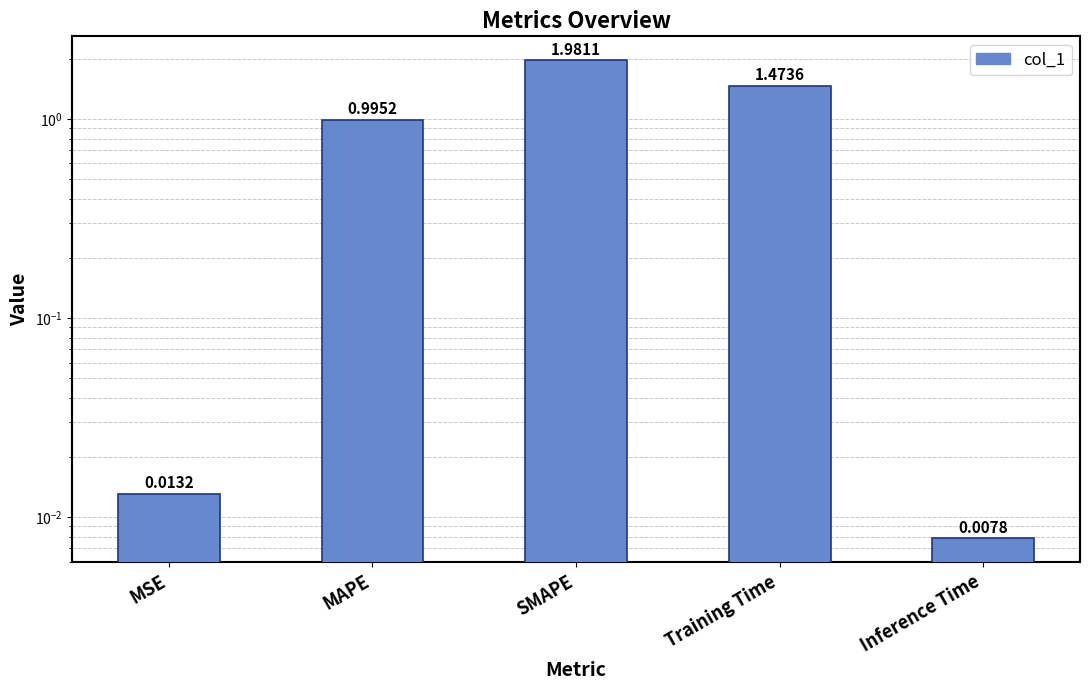

How many distinct data groups are displayed?

1